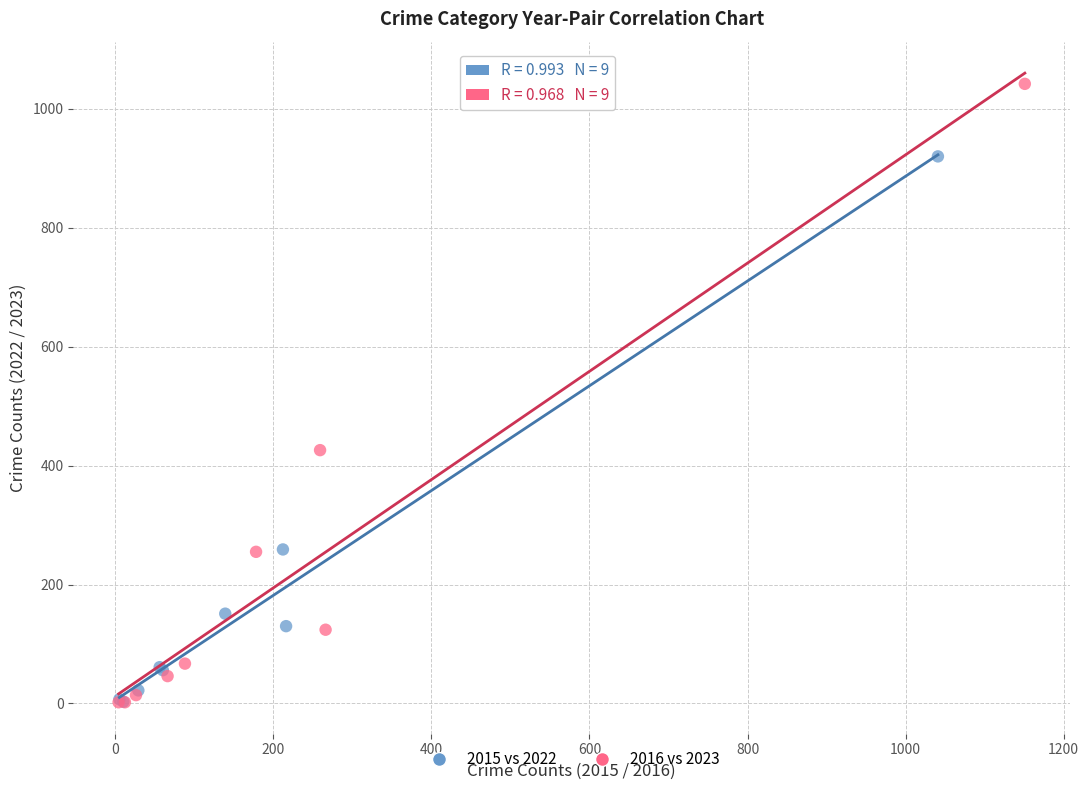

Which series has the widest spread of Y values?

2016 vs 2023